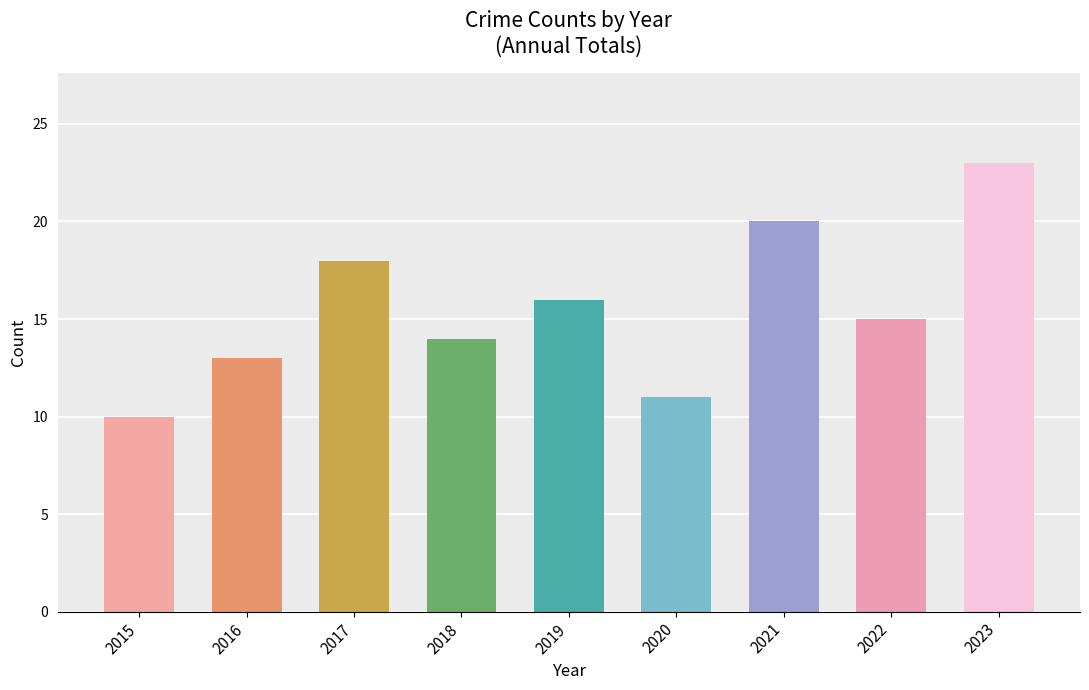

List the labels in order of value, largest first.

2023, 2021, 2017, 2019, 2022, 2018, 2016, 2020, 2015